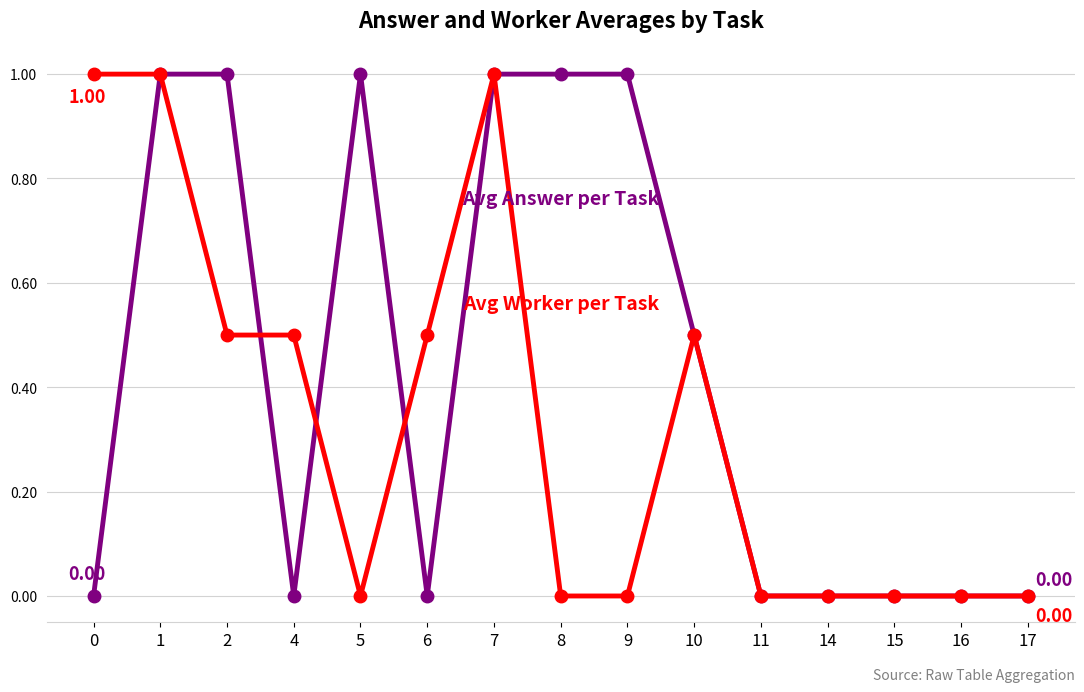

What is the total value across all series at 6?

0.5